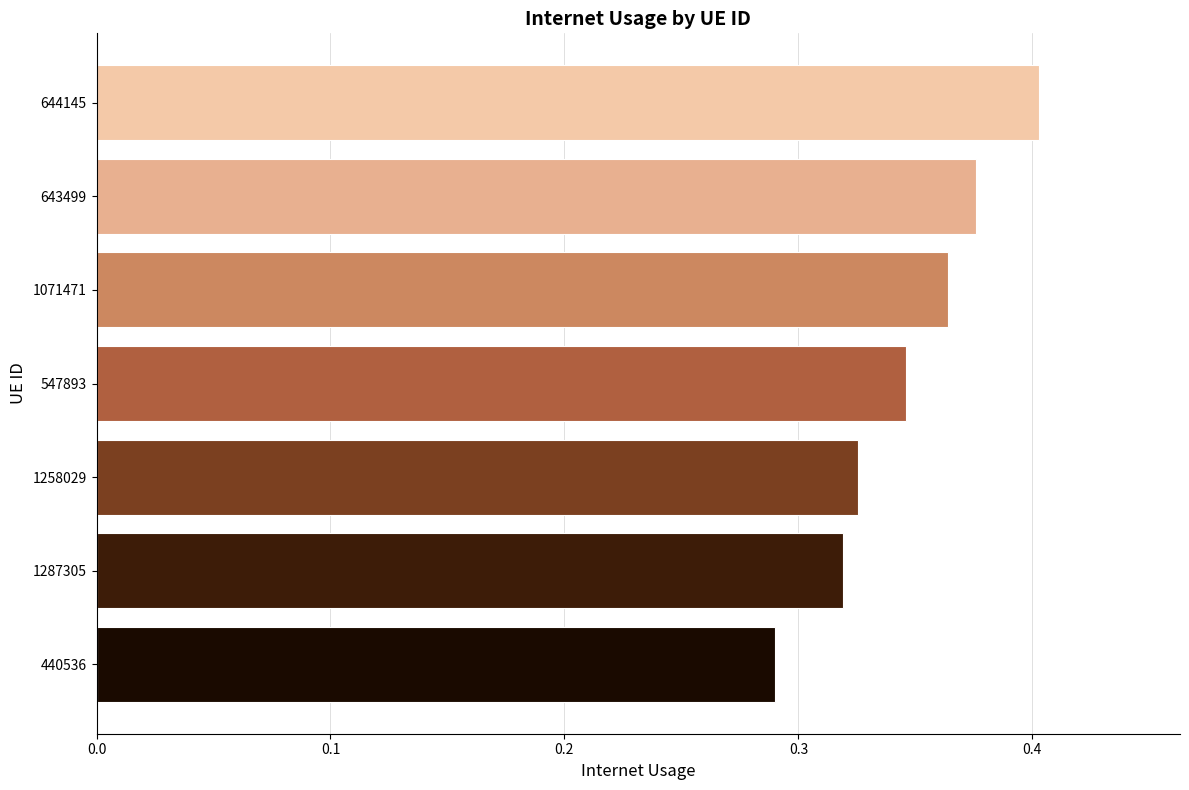

Rank the categories by value from highest to lowest.

644145, 643499, 1071471, 547893, 1258029, 1287305, 440536